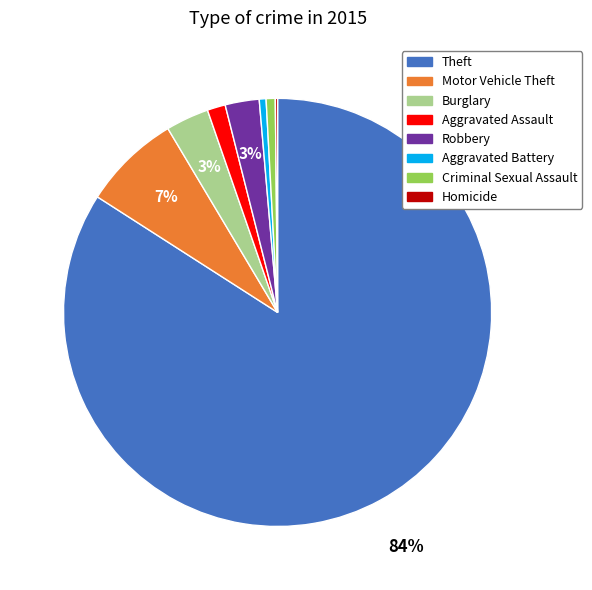

To the nearest percent, what is the difference between the largest and smallest slice percentages?

84%